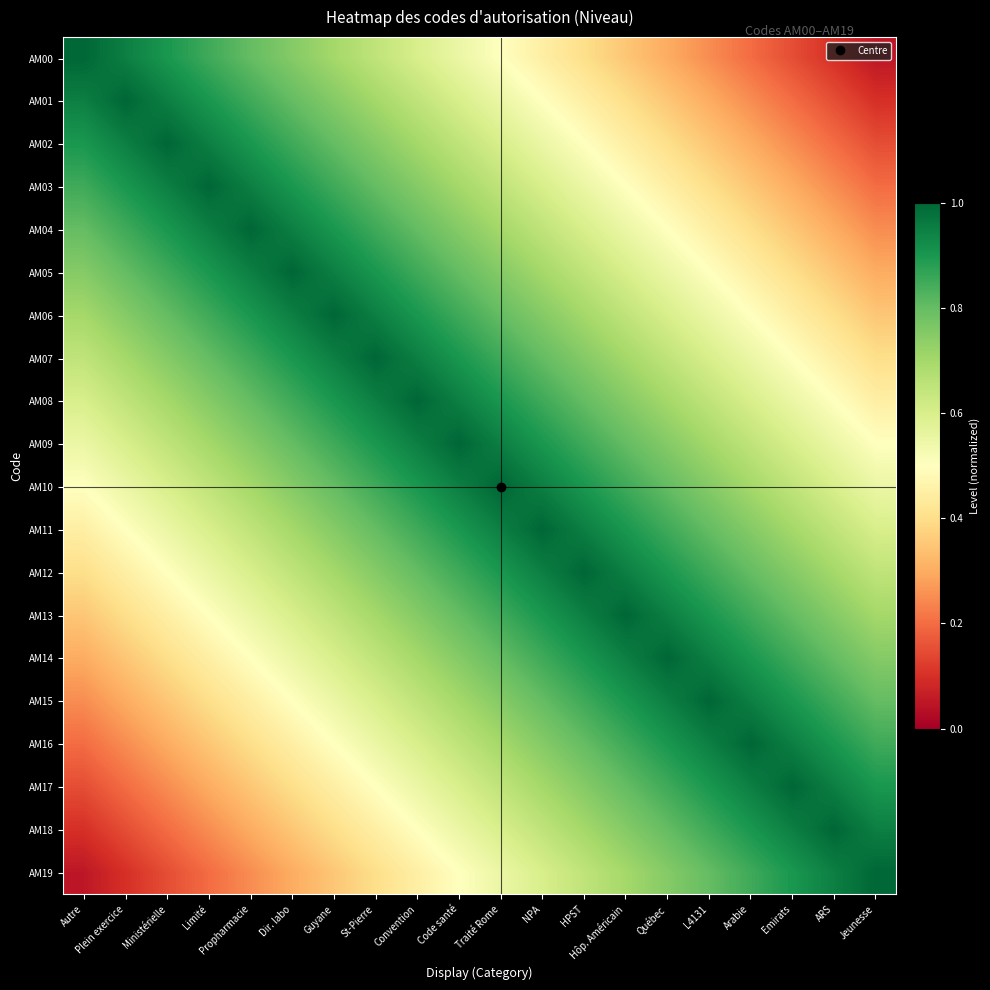

What is the difference between the highest and lowest values at Jeunesse?

0.9